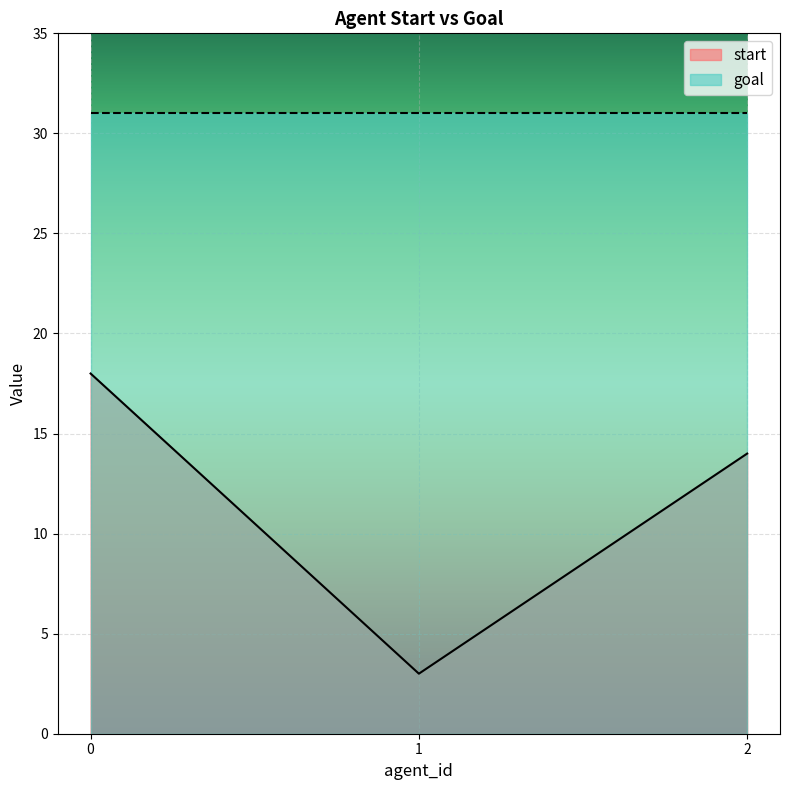

How many lines are shown in the chart?

2